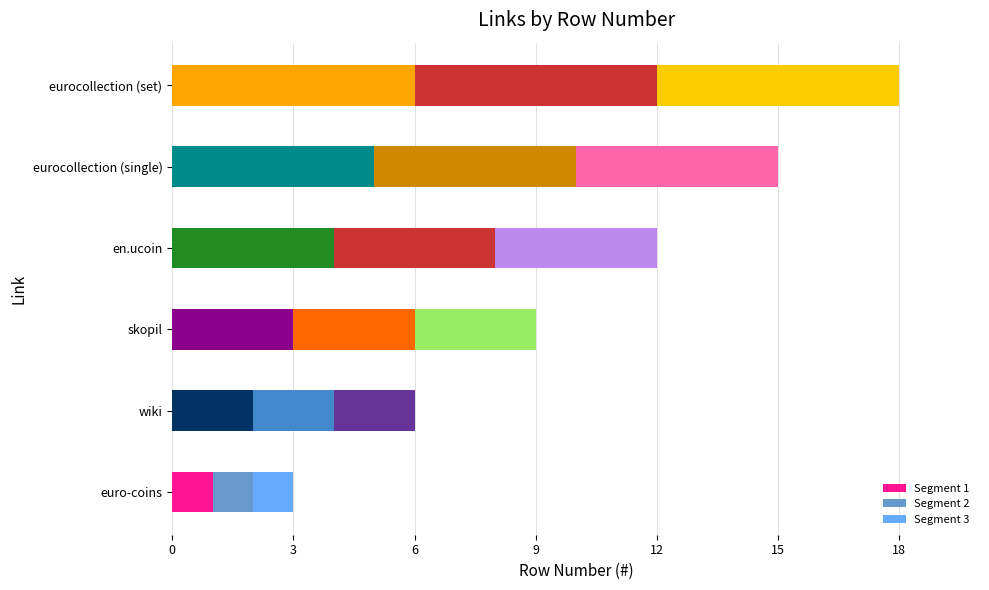

What is the lowest value of the Segment 1 series?

1